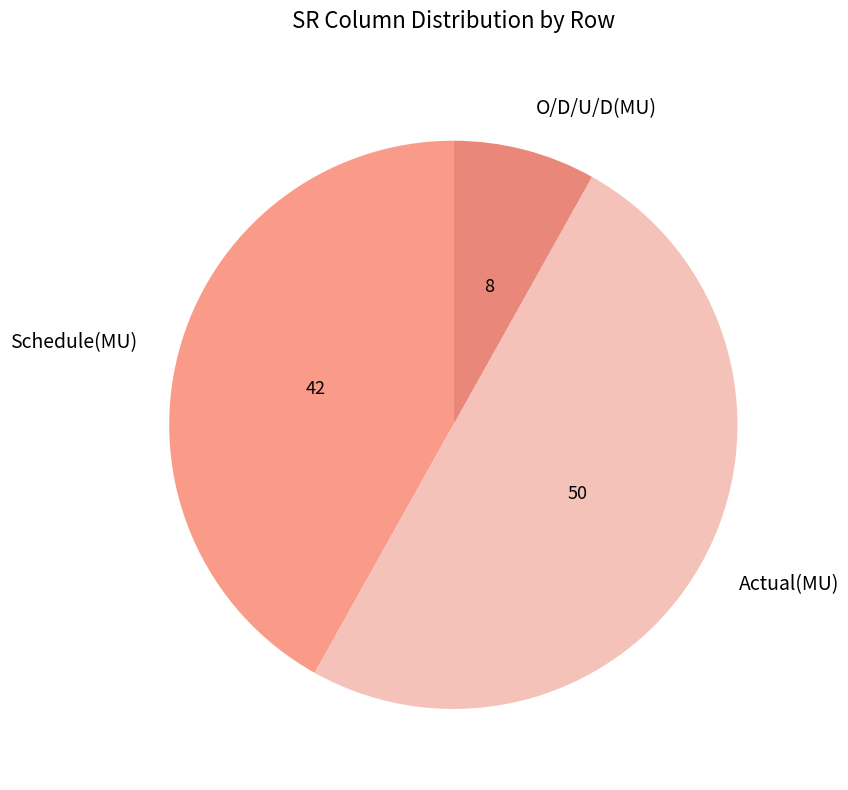

Is it true that O/D/U/D(MU) is 8% of the pie?

True